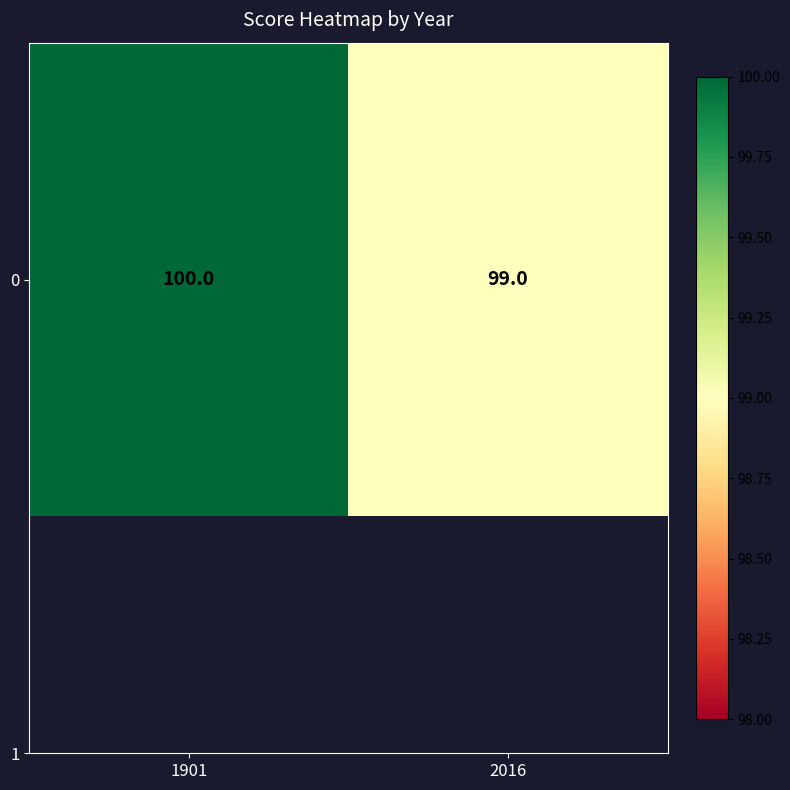

What is the greatest value displayed?

100